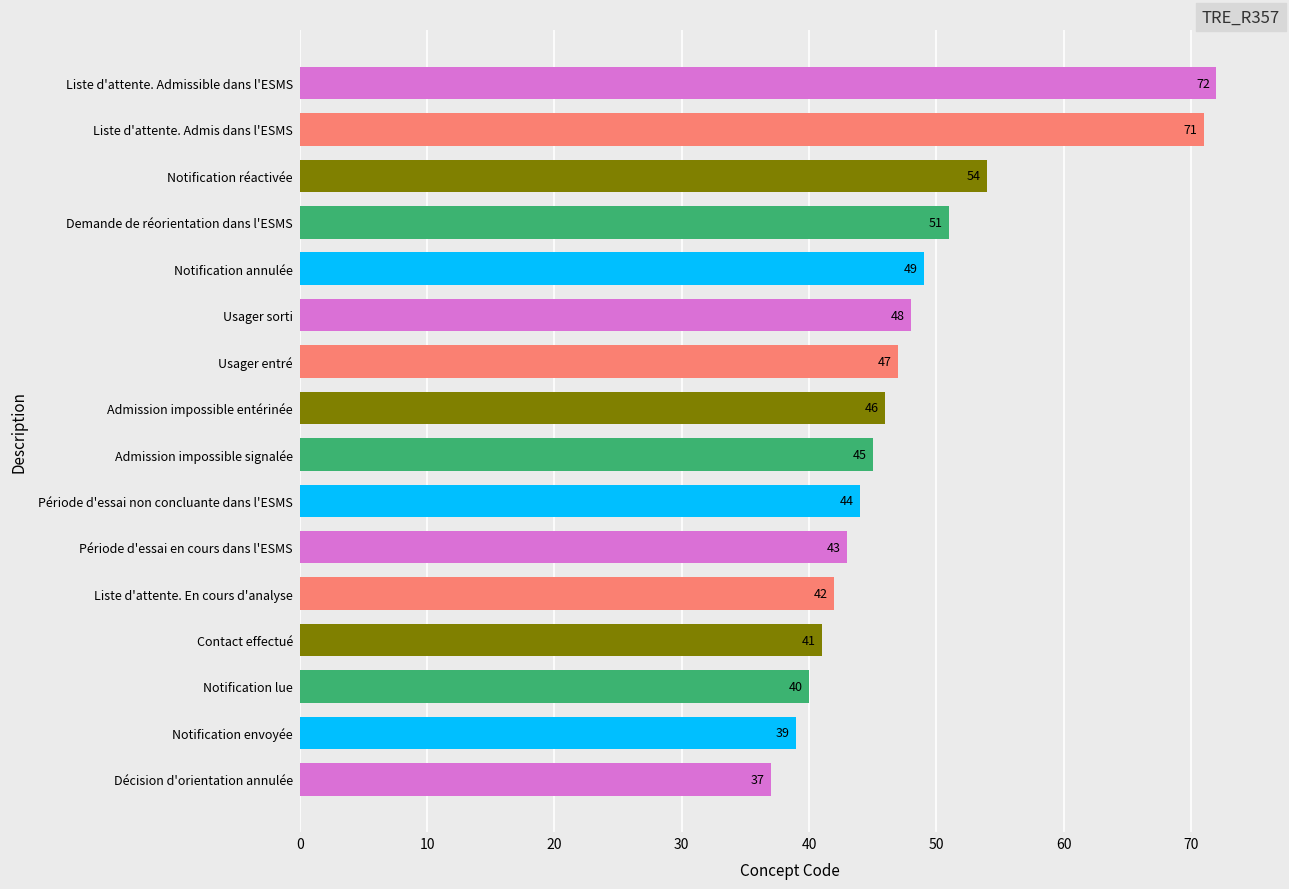

The value at Contact effectué is 41. True or false?

True